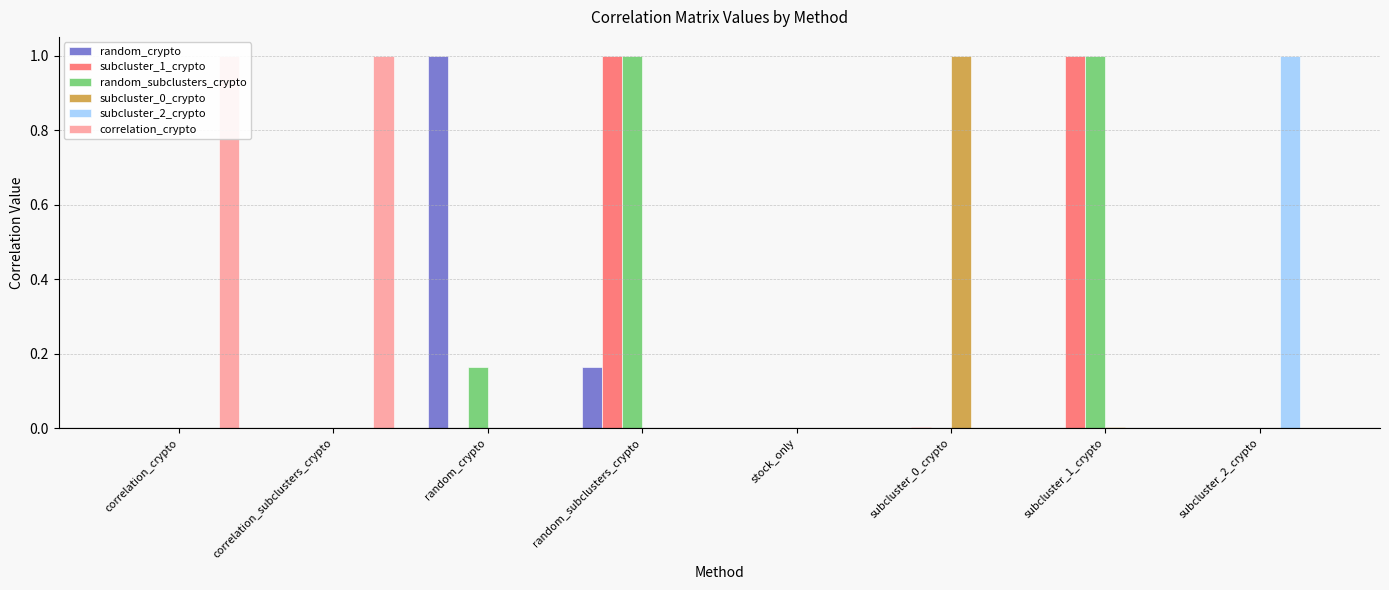

At which category is the sum across all series the highest?

random_subclusters_crypto